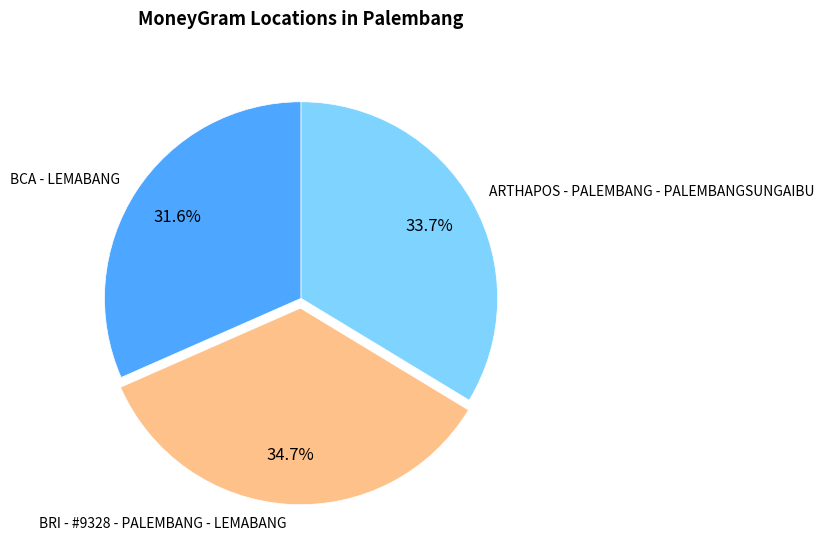

Approximately how many times larger is the value at ARTHAPOS - PALEMBANG - PALEMBANGSUNGAIBU compared to BRI - #9328 - PALEMBANG - LEMABANG?

1.0